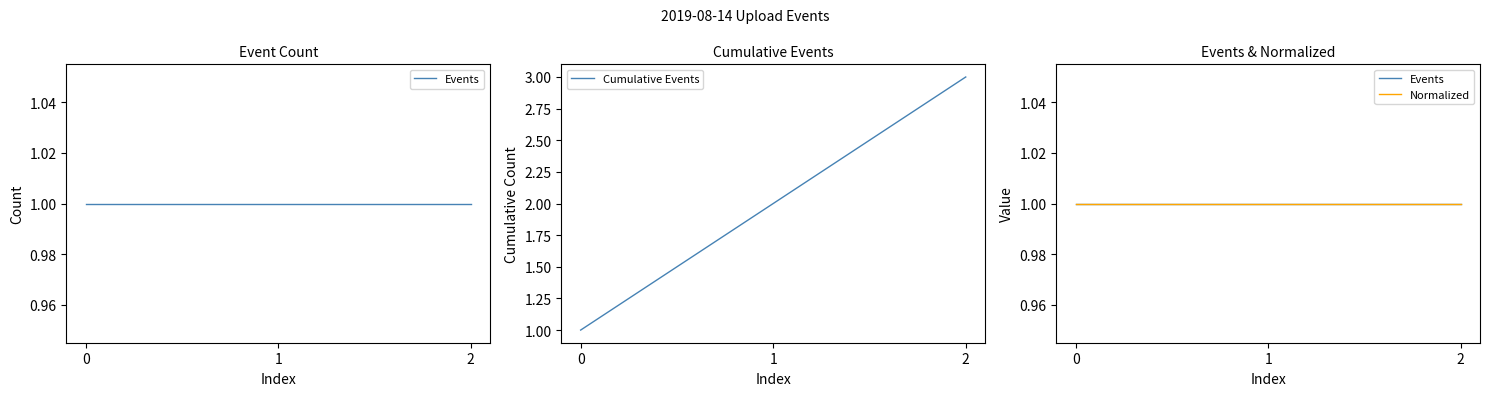

What is the approximate value of Events at 0?

1